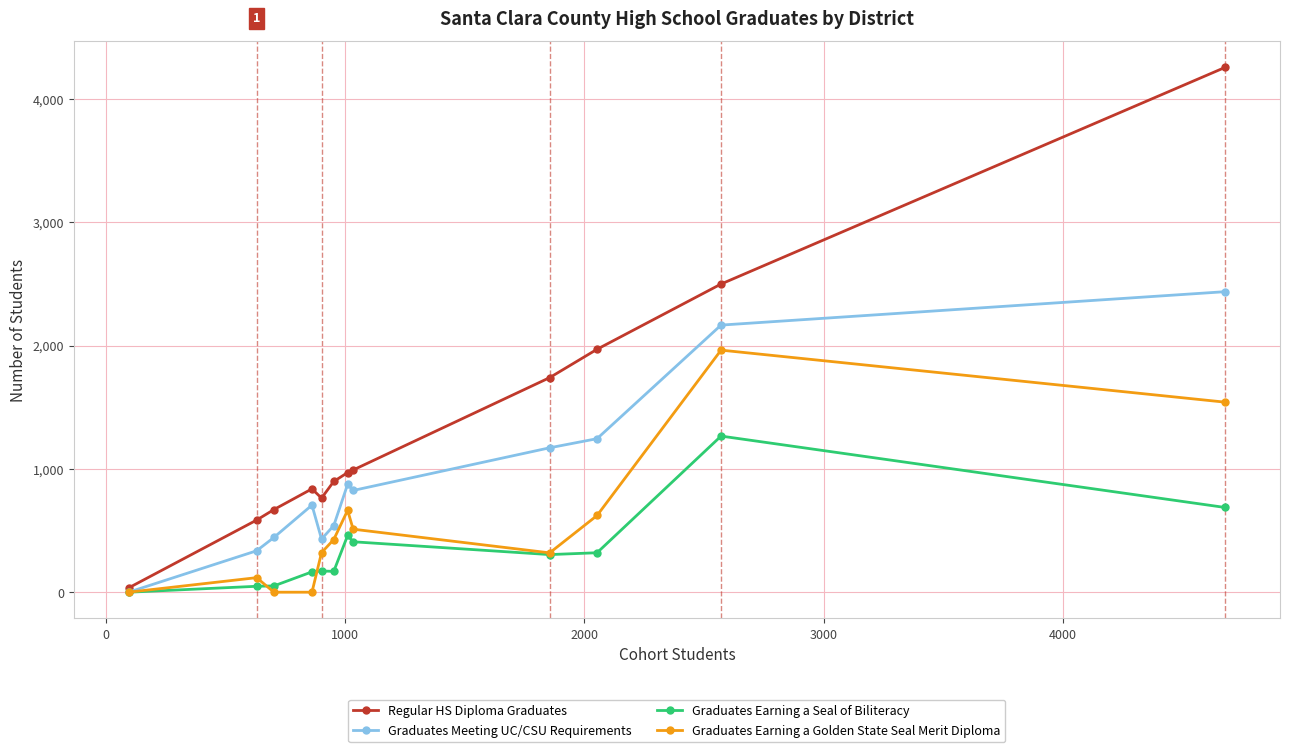

What are all the series names shown in the legend?

Regular HS Diploma Graduates, Graduates Meeting UC/CSU Requirements, Graduates Earning a Seal of Biliteracy, Graduates Earning a Golden State Seal Merit Diploma